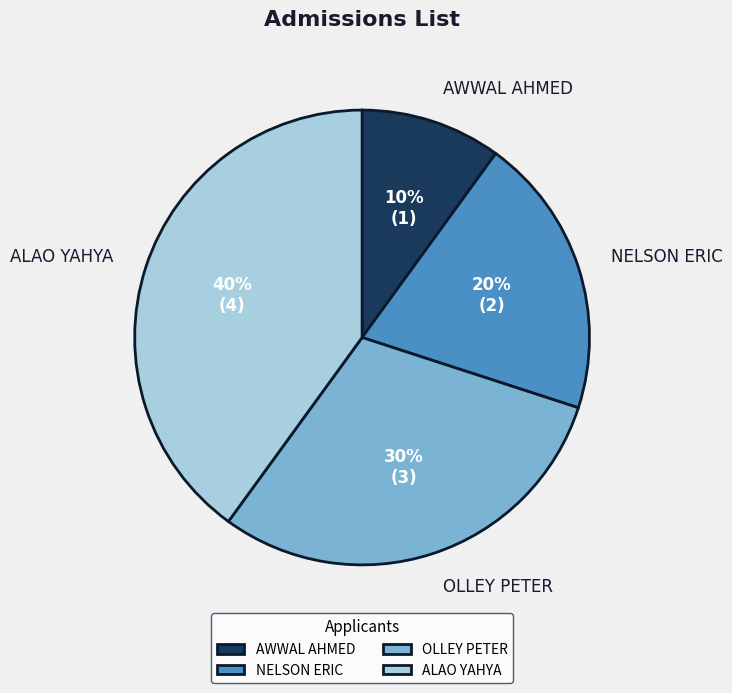

Count the number of slices in the pie.

4